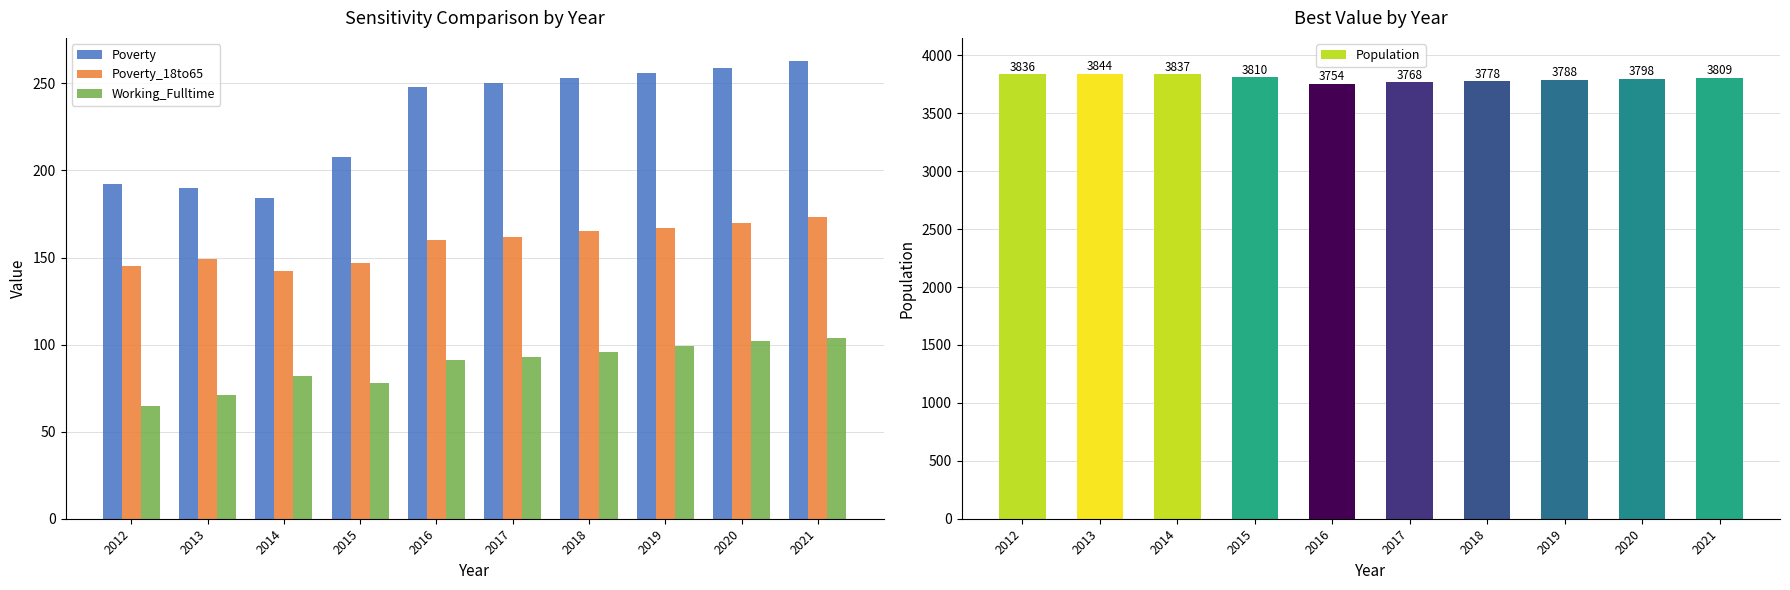

What is the spread (max minus min) of values at 2018?

3682